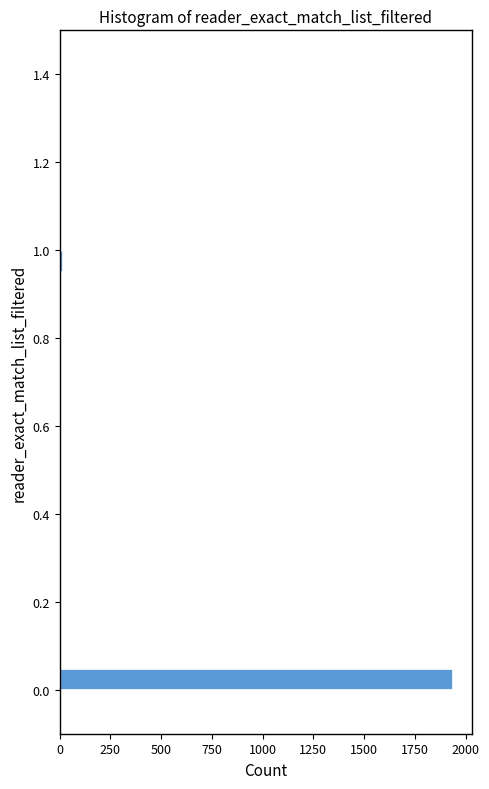

Around what value on the y-axis is the longest bar? Give the approximate position of its centre, as read against the axis.

0.02